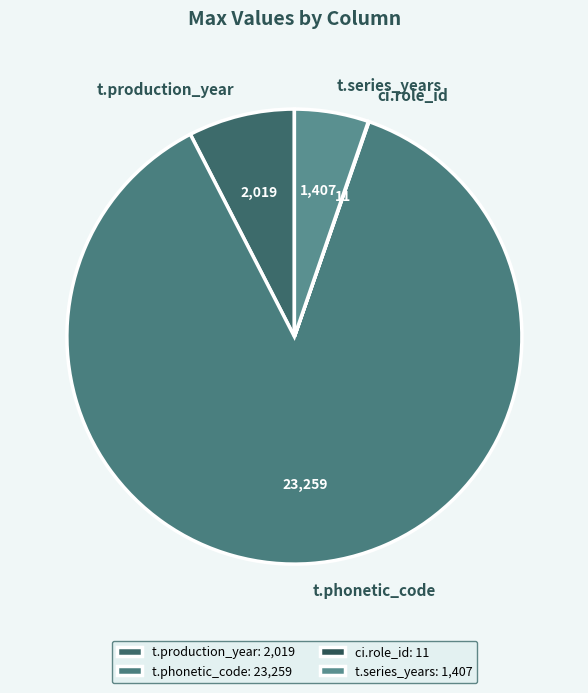

What is the total percentage of t.phonetic_code and ci.role_id?

87.2%